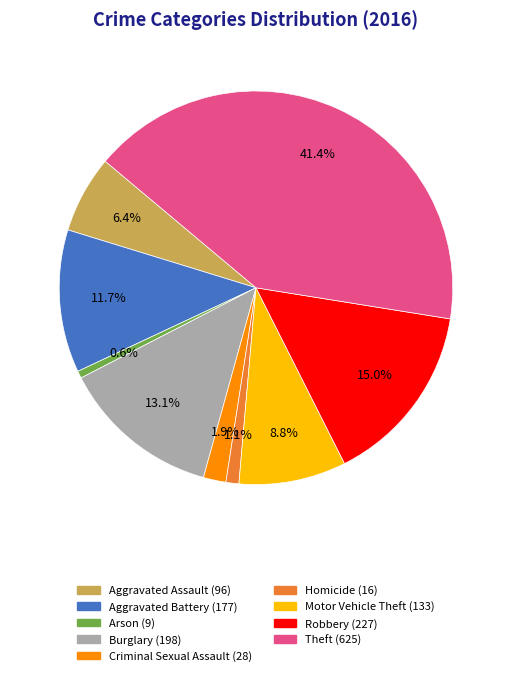

How many segments does this pie chart have?

9